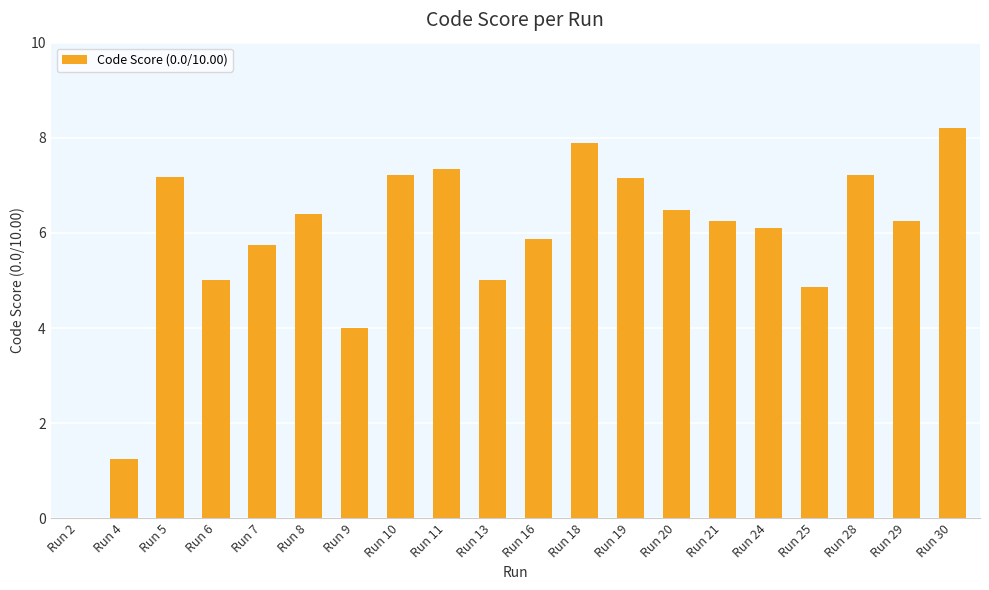

The chart shows a value of 4.1 at Run 20. True or false?

False